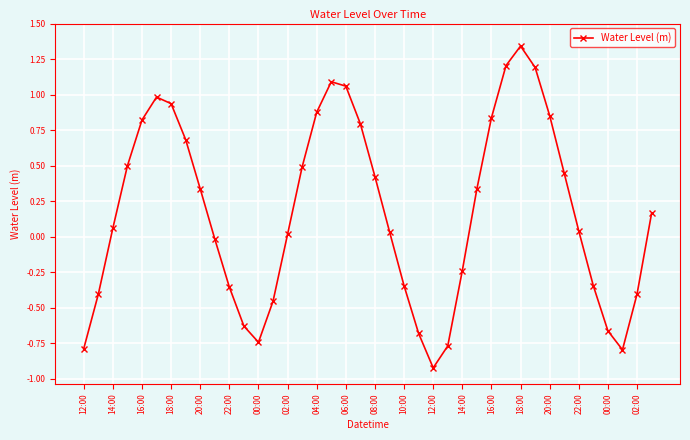

What is the value of the 16th point from the left?

0.5